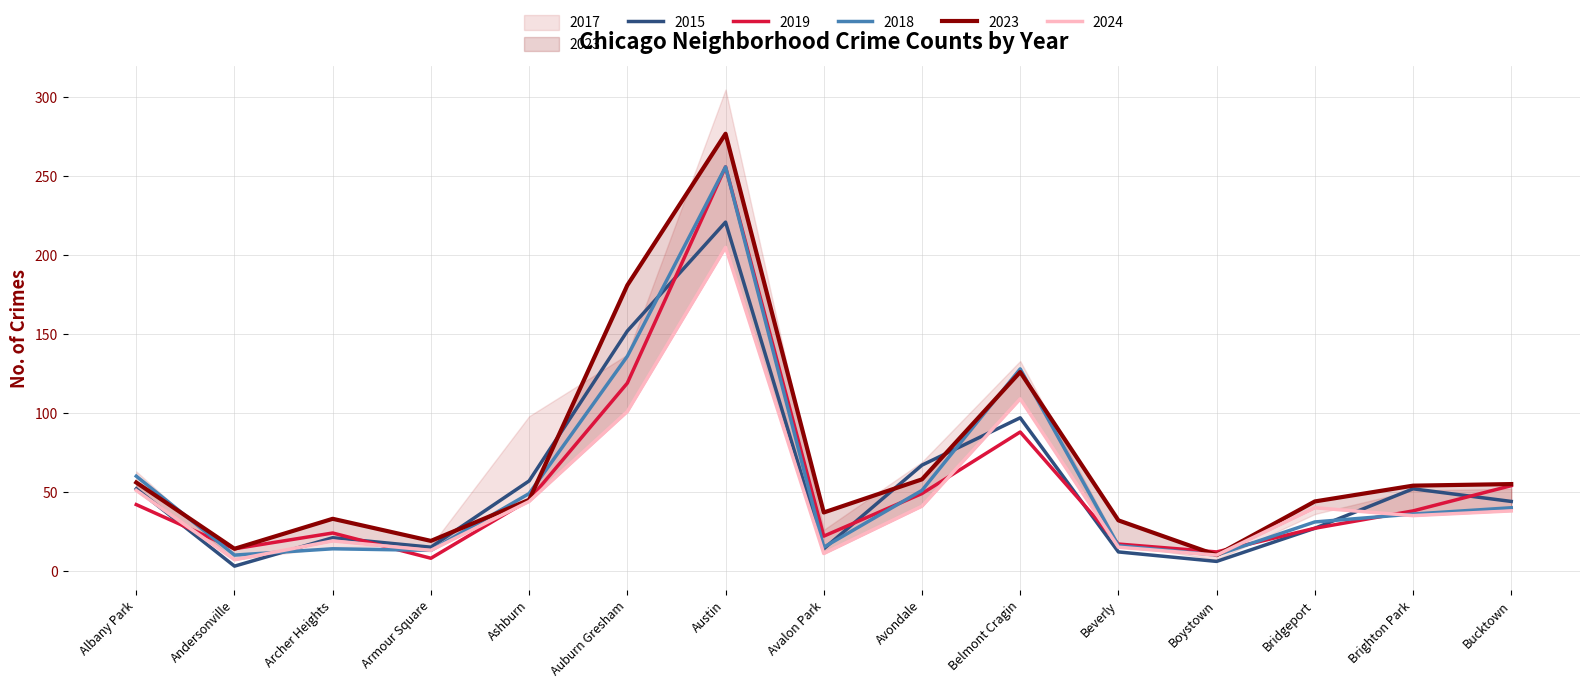

What is the average value of the 2015 series?

56